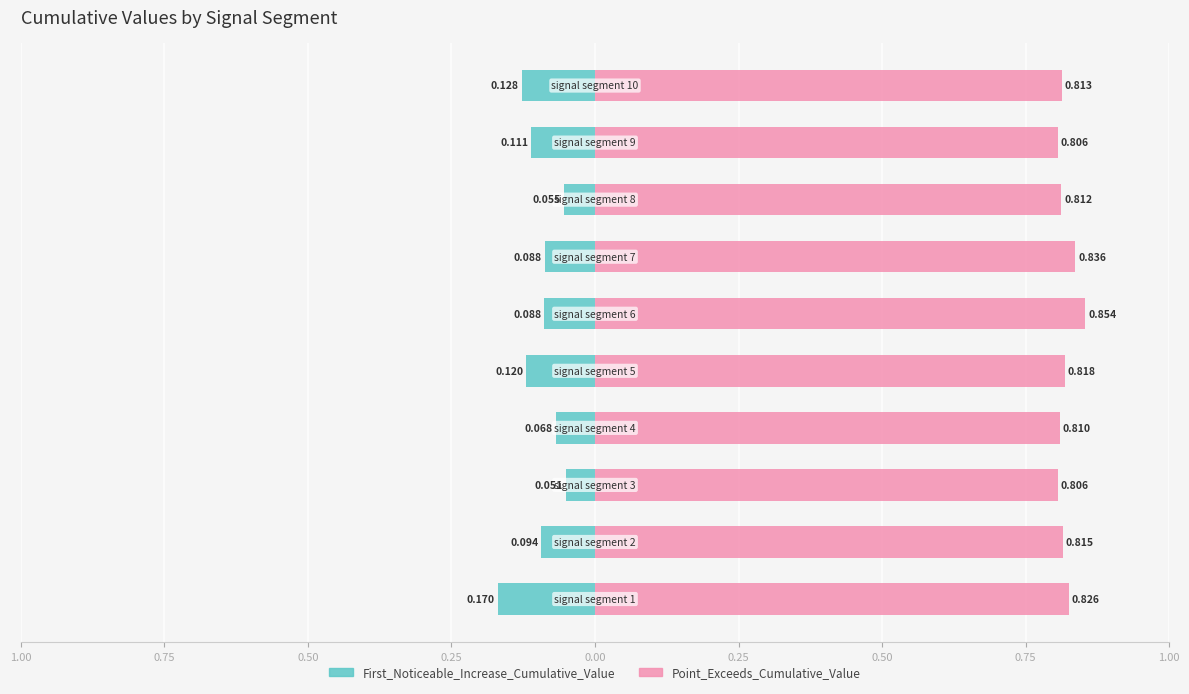

Reading left to right, list all the values displayed in this chart.

First_Noticeable_Increase_Cumulative_Value: -0.2	-0.1	-0.1	-0.1	-0.1	-0.1	-0.1	-0.1	-0.1	-0.1
Point_Exceeds_Cumulative_Value: 0.8	0.8	0.8	0.8	0.8	0.9	0.8	0.8	0.8	0.8